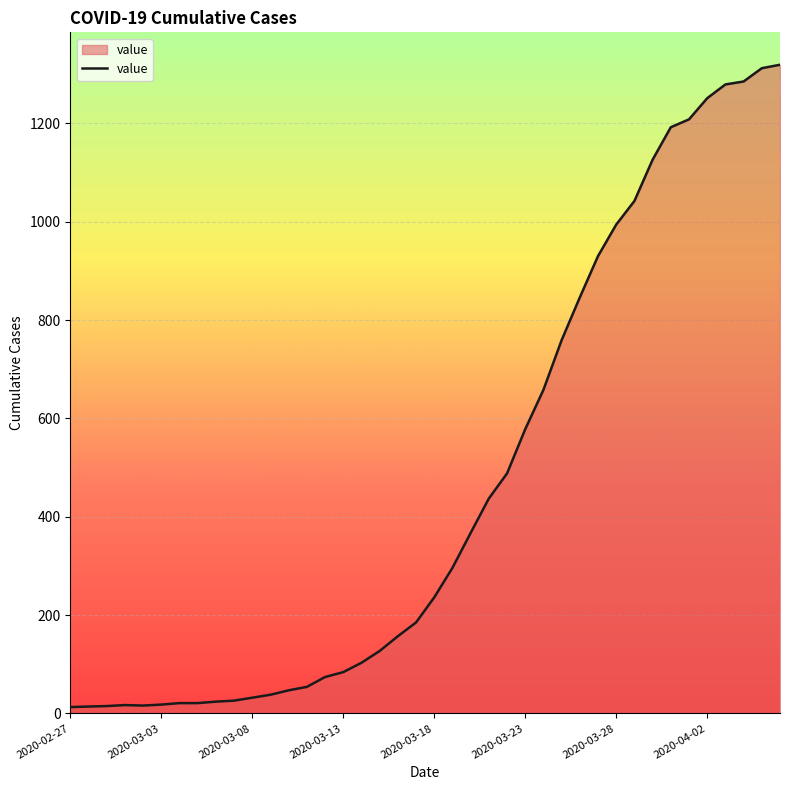

What is the difference between the maximum and minimum values?

1306